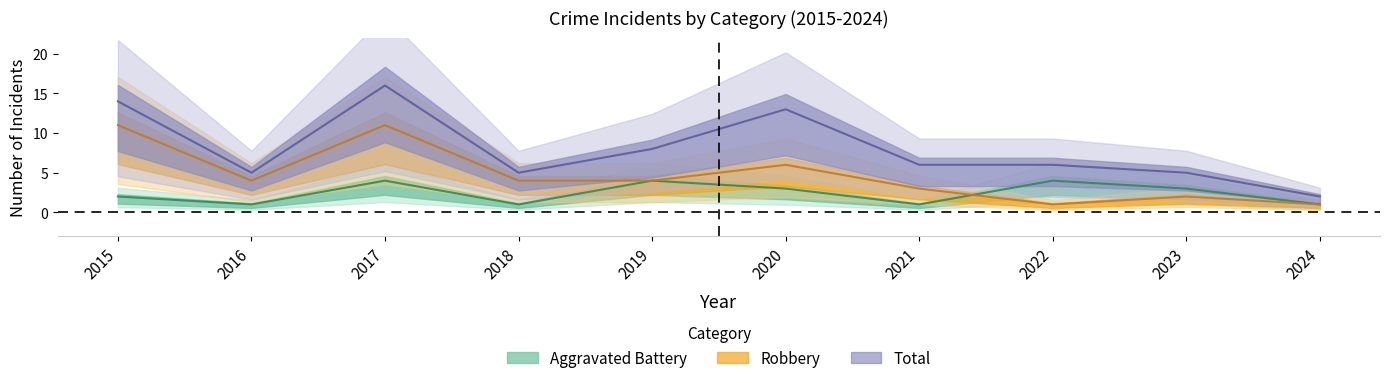

What is the difference between the maximum and second lowest values in the Robbery series?

10